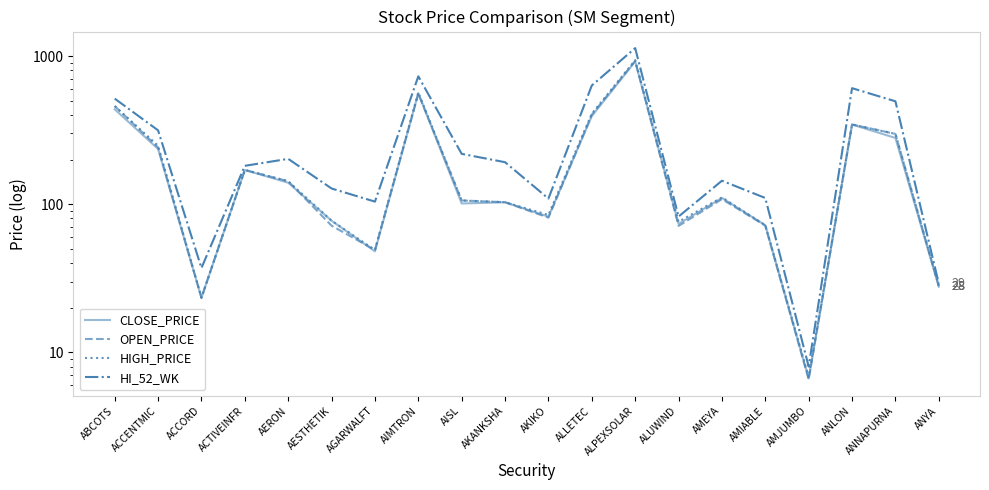

Reading left to right, extract all data points from this chart.

CLOSE_PRICE: ABCOTS=437.1	ACCENTMIC=235.8	ACCORD=23.3	ACTIVEINFR=170.0	AERON=139.4	AESTHETIK=77.2	AGARWALFT=48.0	AIMTRON=560.7	AISL=101.0	AKANKSHA=102.9	AKIKO=82.2	ALLETEC=393.1	ALPEXSOLAR=918.9	ALUWIND=73.5	AMEYA=110.0	AMIABLE=72.0	AMJUMBO=6.7	ANLON=344.9	ANNAPURNA=279.9	ANYA=27.7
OPEN_PRICE: ABCOTS=459.5	ACCENTMIC=241.6	ACCORD=23.3	ACTIVEINFR=170.0	AERON=142.8	AESTHETIK=71.5	AGARWALFT=49.0	AIMTRON=557.0	AISL=105.8	AKANKSHA=103.0	AKIKO=81.0	ALLETEC=402.0	ALPEXSOLAR=928.9	ALUWIND=71.2	AMEYA=108.0	AMIABLE=71.5	AMJUMBO=6.5	ANLON=345.0	ANNAPURNA=298.0	ANYA=27.9
HIGH_PRICE: ABCOTS=459.5	ACCENTMIC=248.0	ACCORD=23.3	ACTIVEINFR=170.0	AERON=142.8	AESTHETIK=77.2	AGARWALFT=49.0	AIMTRON=567.9	AISL=105.8	AKANKSHA=103.0	AKIKO=84.5	ALLETEC=408.4	ALPEXSOLAR=938.5	ALUWIND=76.0	AMEYA=111.0	AMIABLE=72.0	AMJUMBO=6.8	ANLON=345.0	ANNAPURNA=298.0	ANYA=27.9
HI_52_WK: ABCOTS=516.0	ACCENTMIC=315.0	ACCORD=37.0	ACTIVEINFR=181.4	AERON=202.2	AESTHETIK=127.5	AGARWALFT=104.0	AIMTRON=730.0	AISL=218.4	AKANKSHA=191.9	AKIKO=109.0	ALLETEC=633.0	ALPEXSOLAR=1131.7	ALUWIND=82.4	AMEYA=143.8	AMIABLE=110.0	AMJUMBO=8.0	ANLON=607.0	ANNAPURNA=494.9	ANYA=29.1